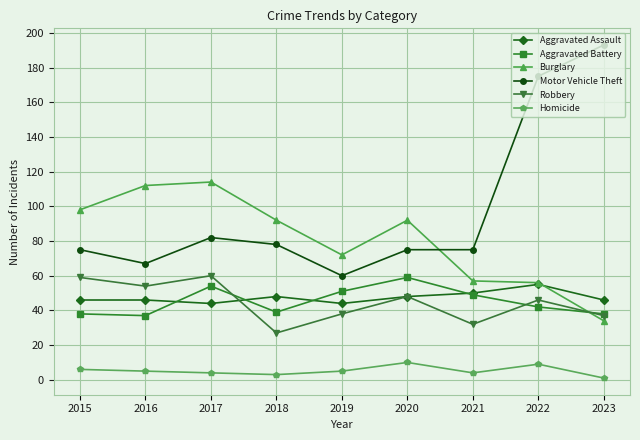

At which label is Aggravated Battery closest to 48?

2021